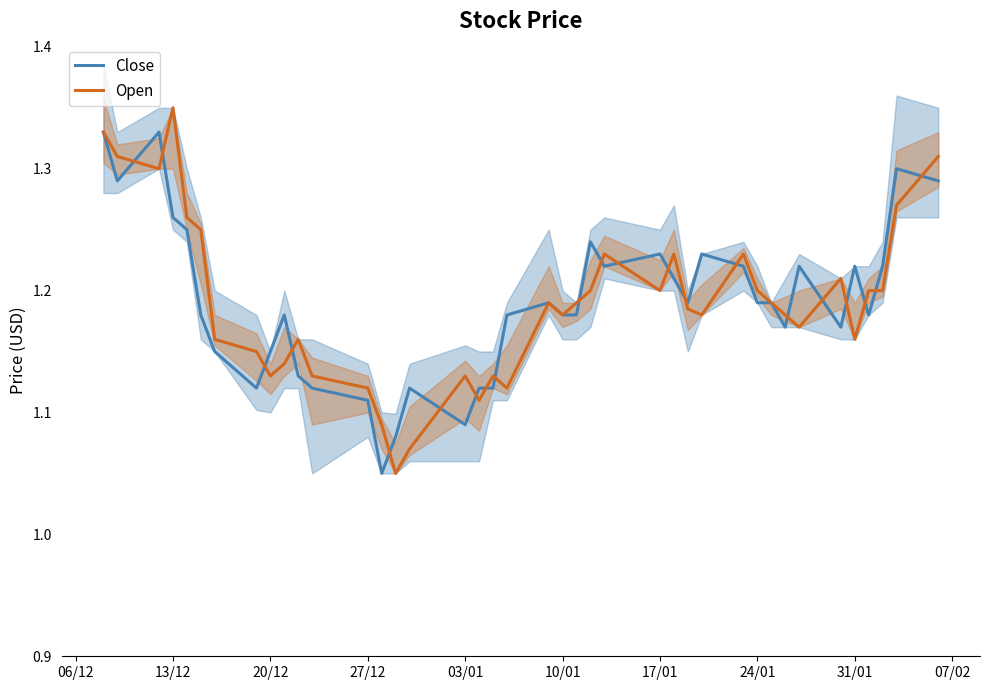

Between which two adjacent categories do Open and Close first intersect?

13/12 and 20/12